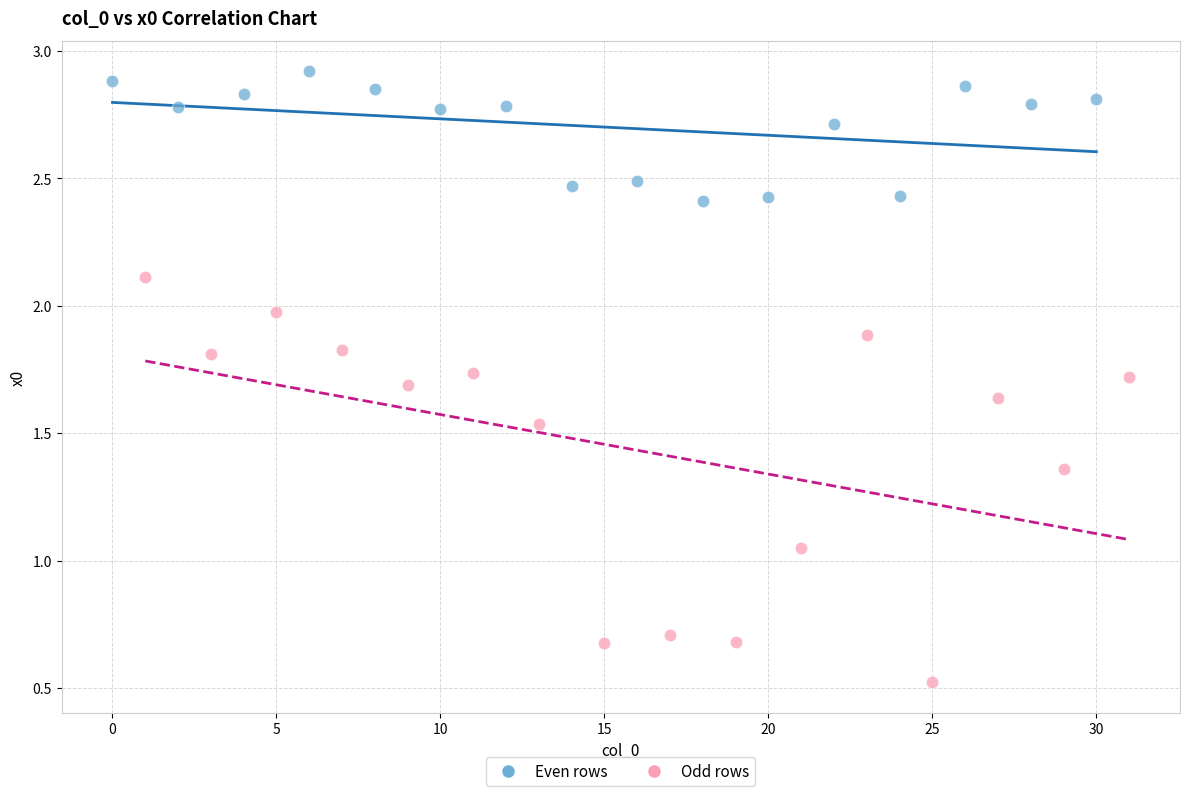

Which series reaches the minimum Y coordinate?

Odd rows